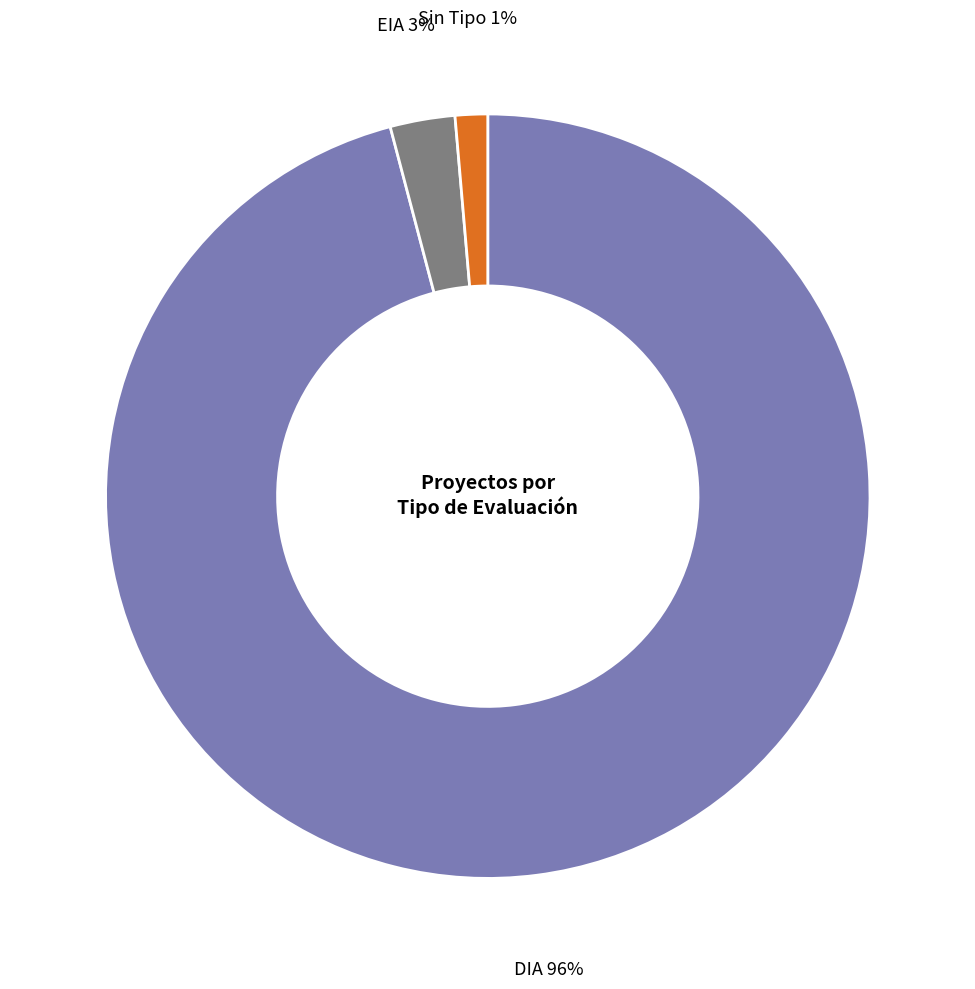

Is it true that DIA is 96% of the pie?

True